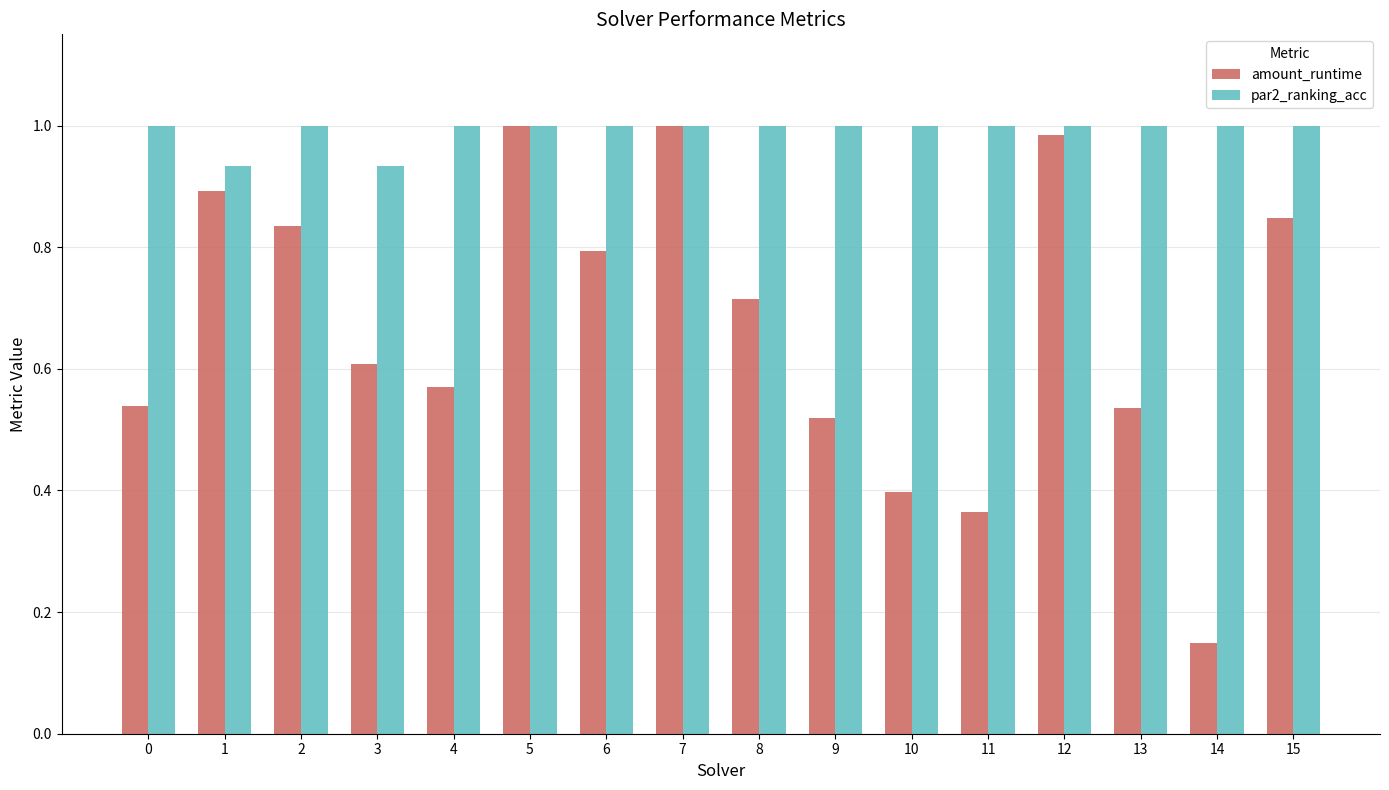

What is the sum of the par2_ranking_acc values at 4 and 8?

2.0